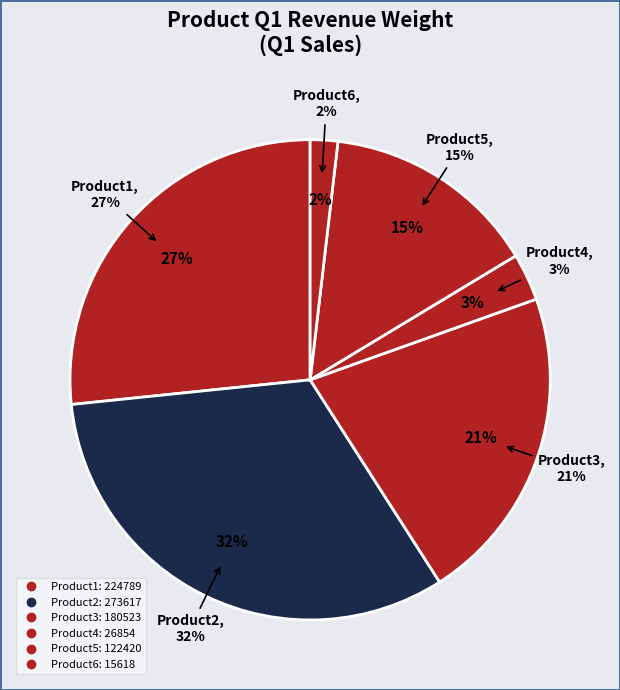

How many slices are in this pie chart?

6